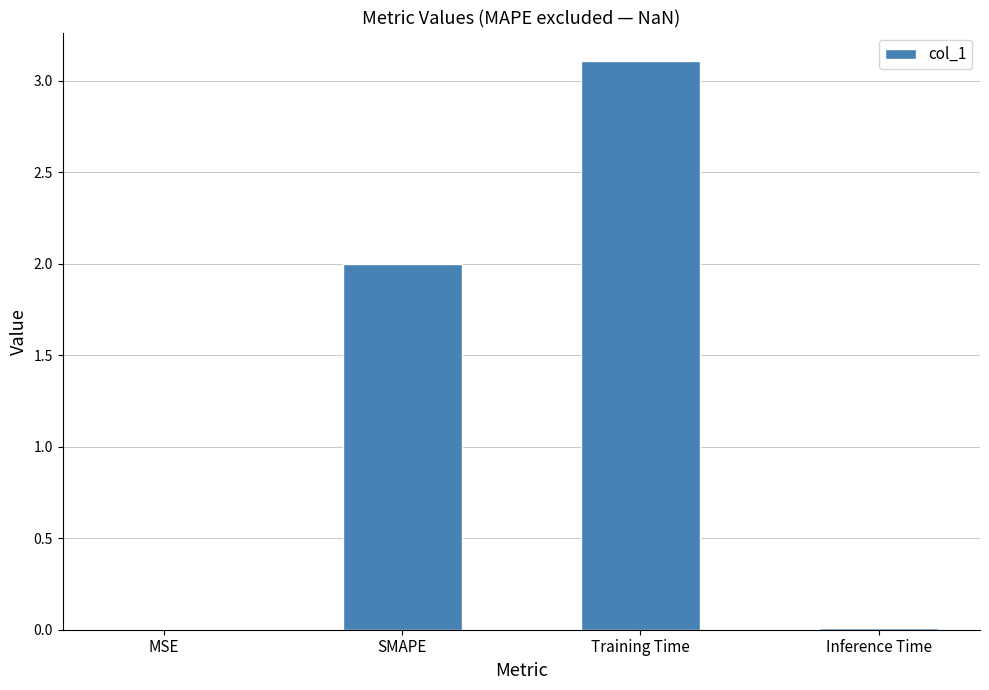

Count the number of data series in this chart.

1